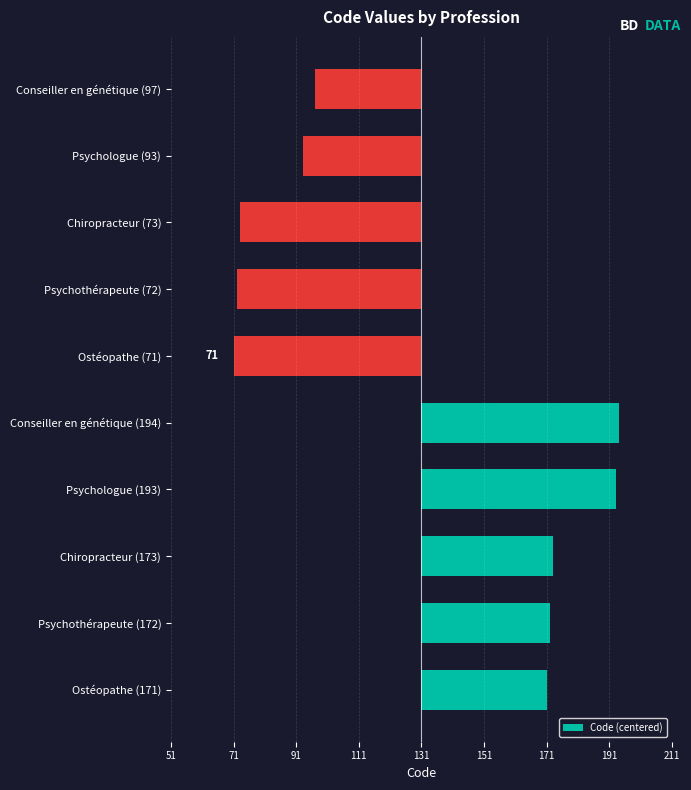

Does the chart contain any negative values?

Yes